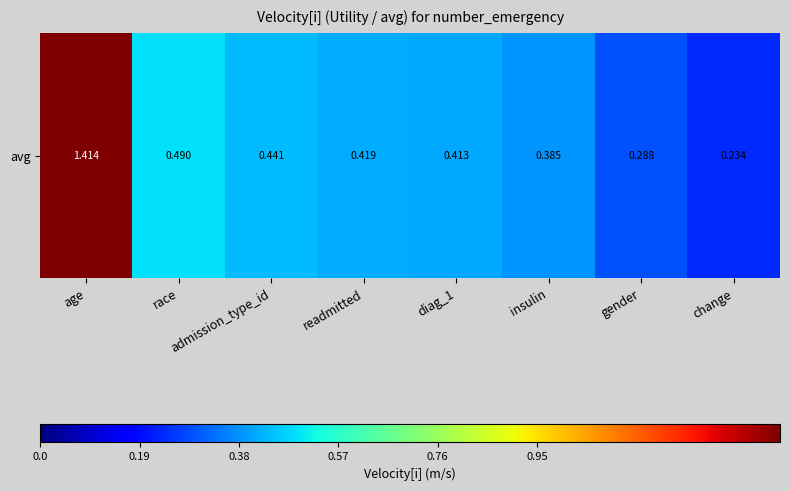

What is the average value?

0.5